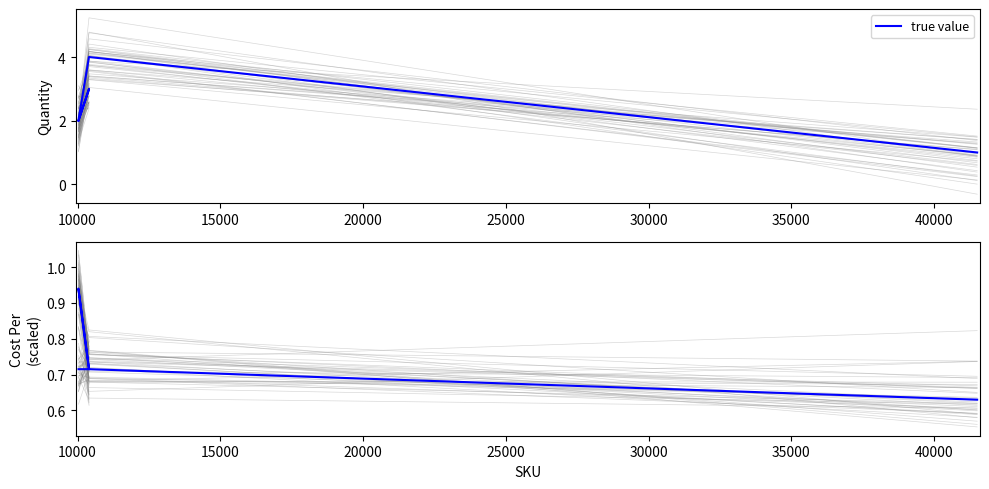

True or false: the data shows 1.0 at 25000.

False